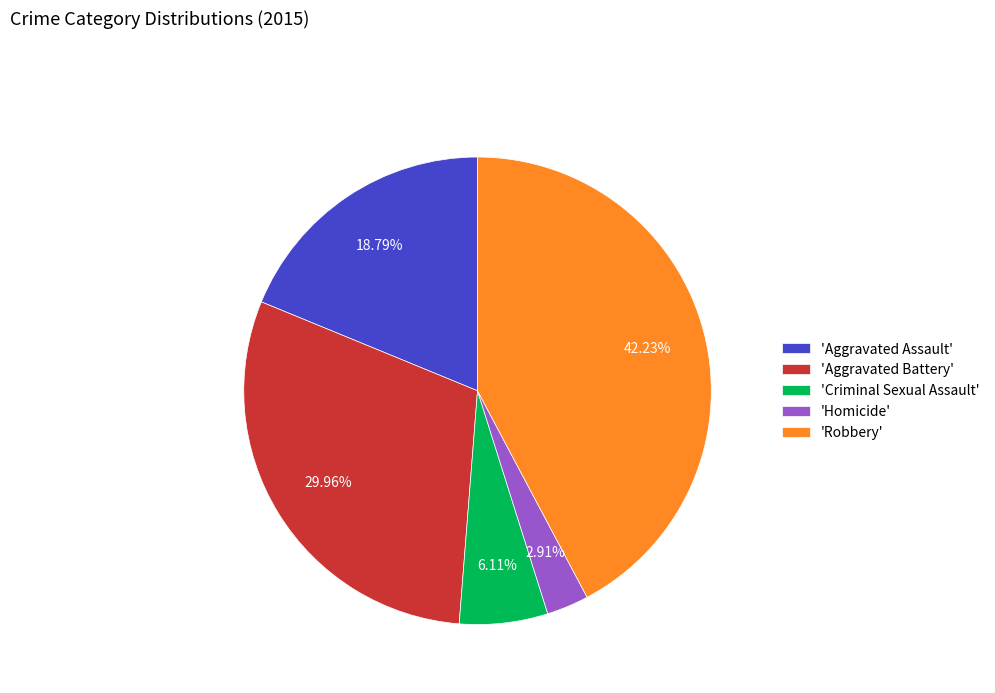

Is 'Aggravated Assault' the majority of the pie?

No